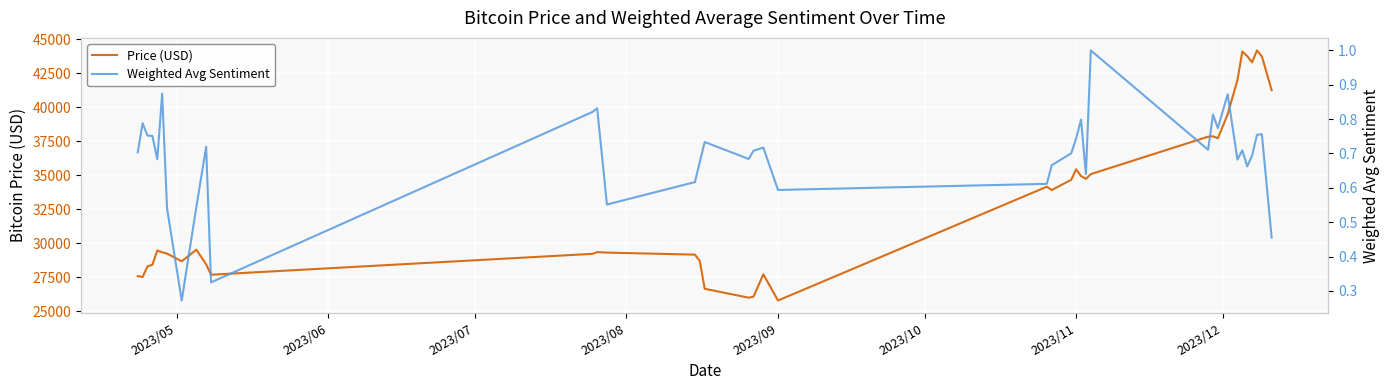

What is the maximum value for Price (USD)?

44166.6